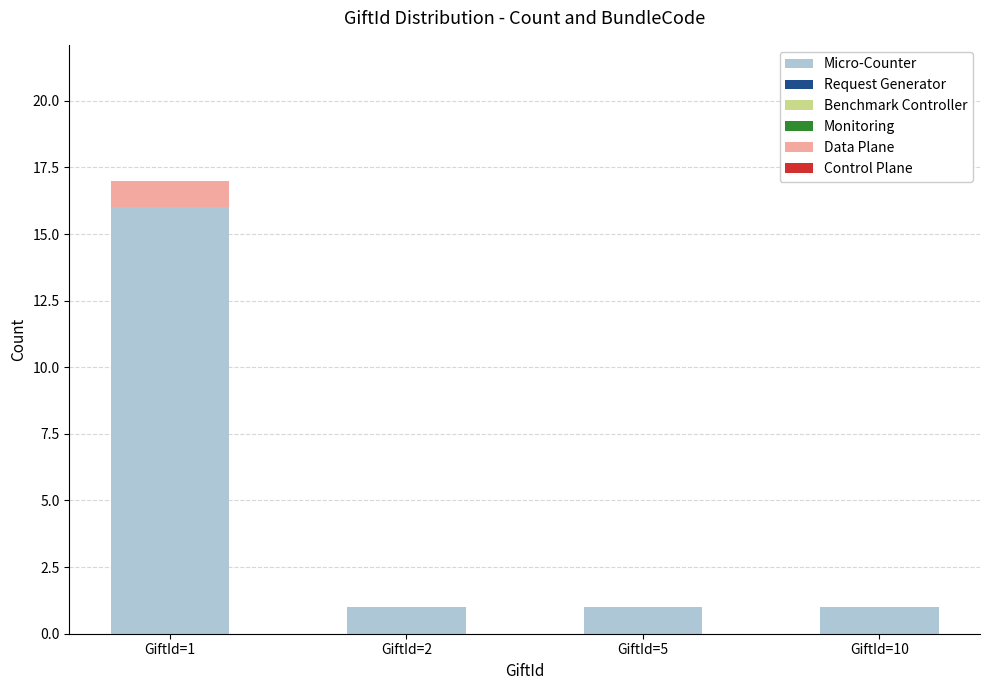

The Micro-Counter series shows 1 at GiftId=5. True or false?

True